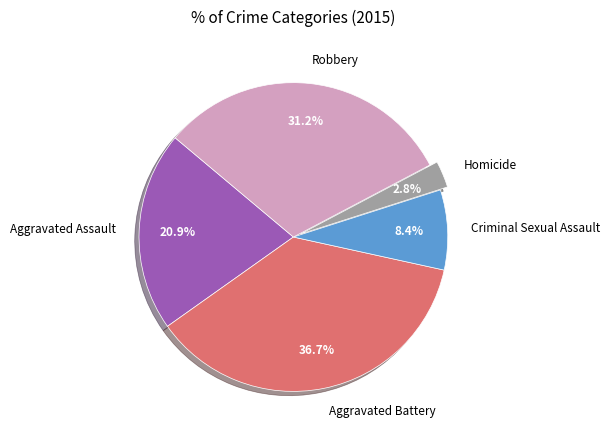

To the nearest percent, what is the combined percentage of Robbery and Criminal Sexual Assault?

40%